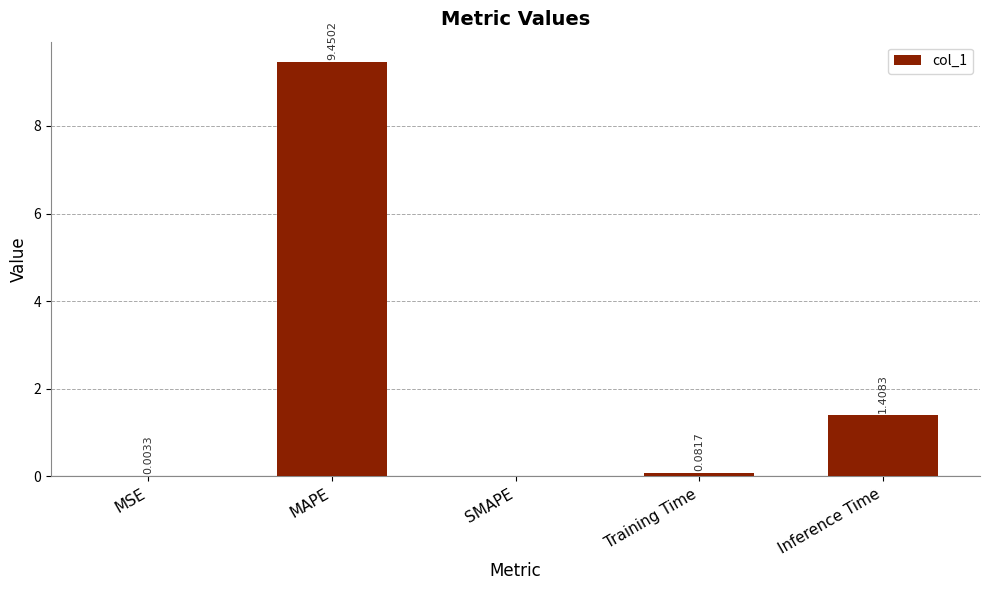

What is the change in value from MSE to Inference Time?

+1.4